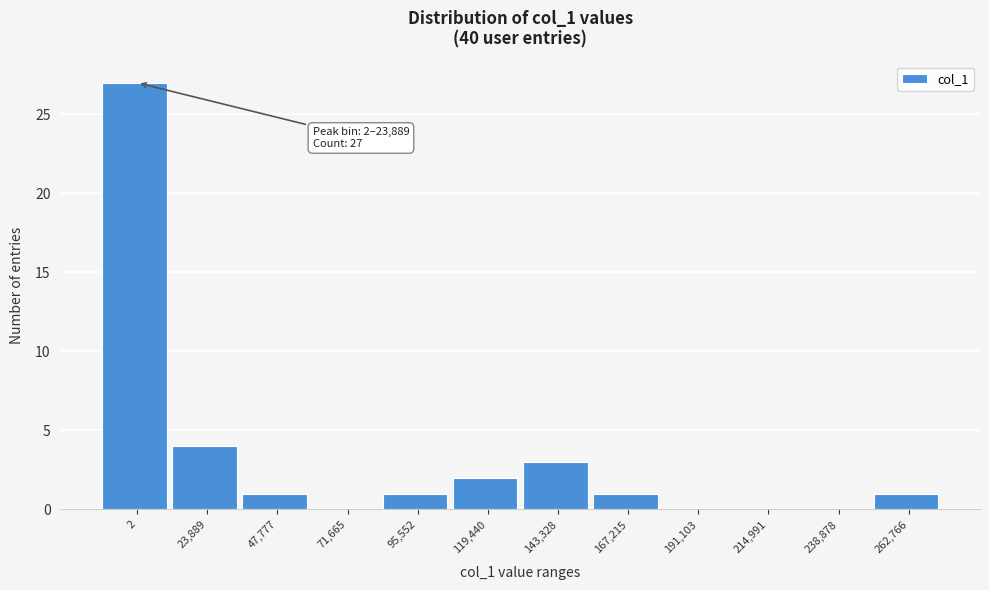

Reading left to right, transcribe all the data shown in this chart.

2=27	23,889=4	47,777=1	71,665=0	95,552=1	119,440=2	143,328=3	167,215=1	191,103=0	214,991=0	238,878=0	262,766=1